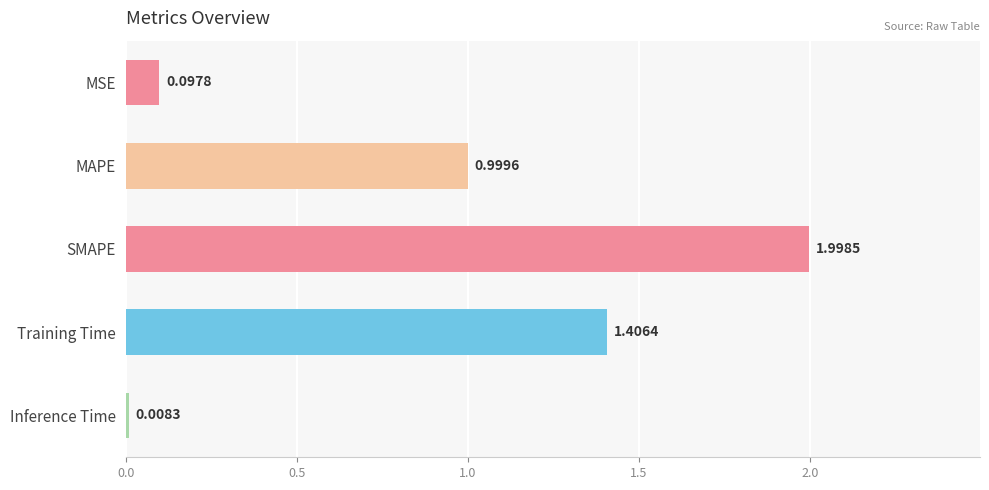

Rank the categories by value from lowest to highest.

Inference Time, MSE, MAPE, Training Time, SMAPE